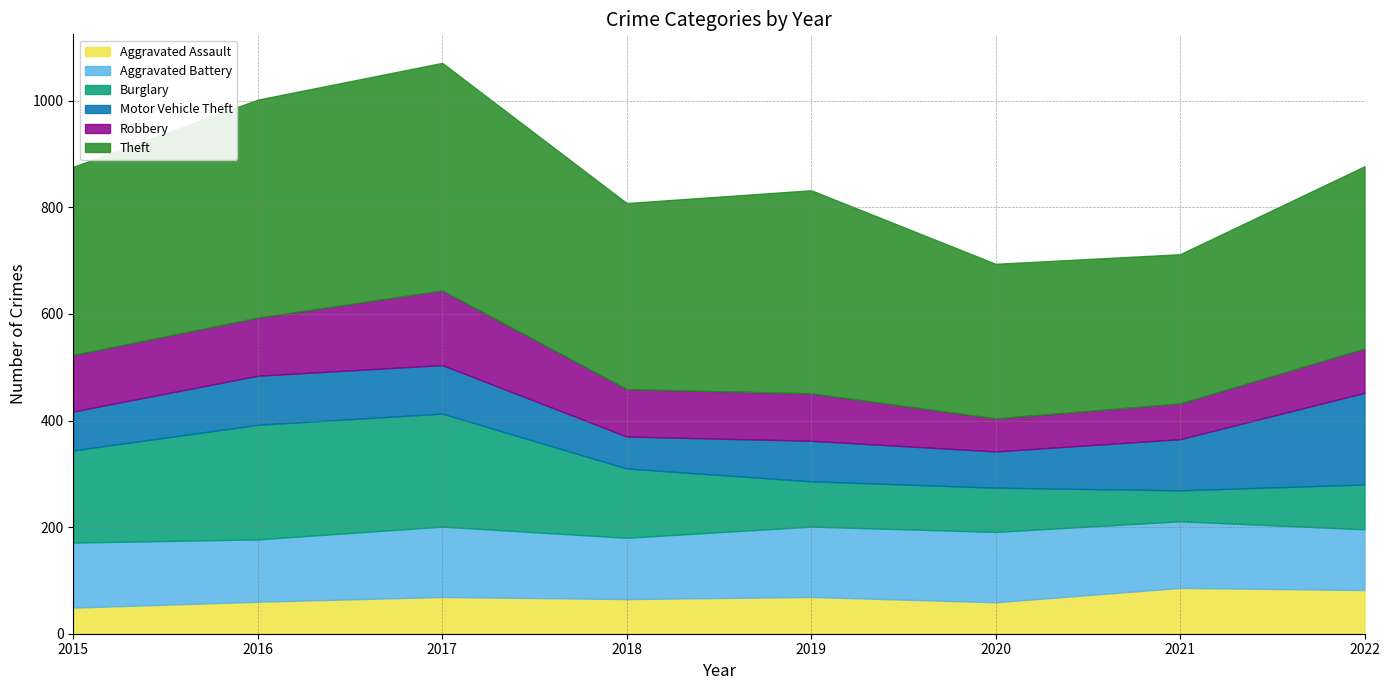

Reading right to left, transcribe all the data shown in this chart.

Aggravated Assault: 2022=82	2021=86	2020=59	2019=69	2018=65	2017=69	2016=60	2015=49
Aggravated Battery: 2022=114	2021=125	2020=132	2019=132	2018=115	2017=132	2016=117	2015=122
Burglary: 2022=84	2021=58	2020=83	2019=85	2018=130	2017=212	2016=215	2015=173
Motor Vehicle Theft: 2022=172	2021=96	2020=68	2019=76	2018=60	2017=91	2016=92	2015=73
Robbery: 2022=83	2021=67	2020=62	2019=89	2018=89	2017=140	2016=109	2015=106
Theft: 2022=342	2021=280	2020=290	2019=381	2018=349	2017=427	2016=409	2015=353